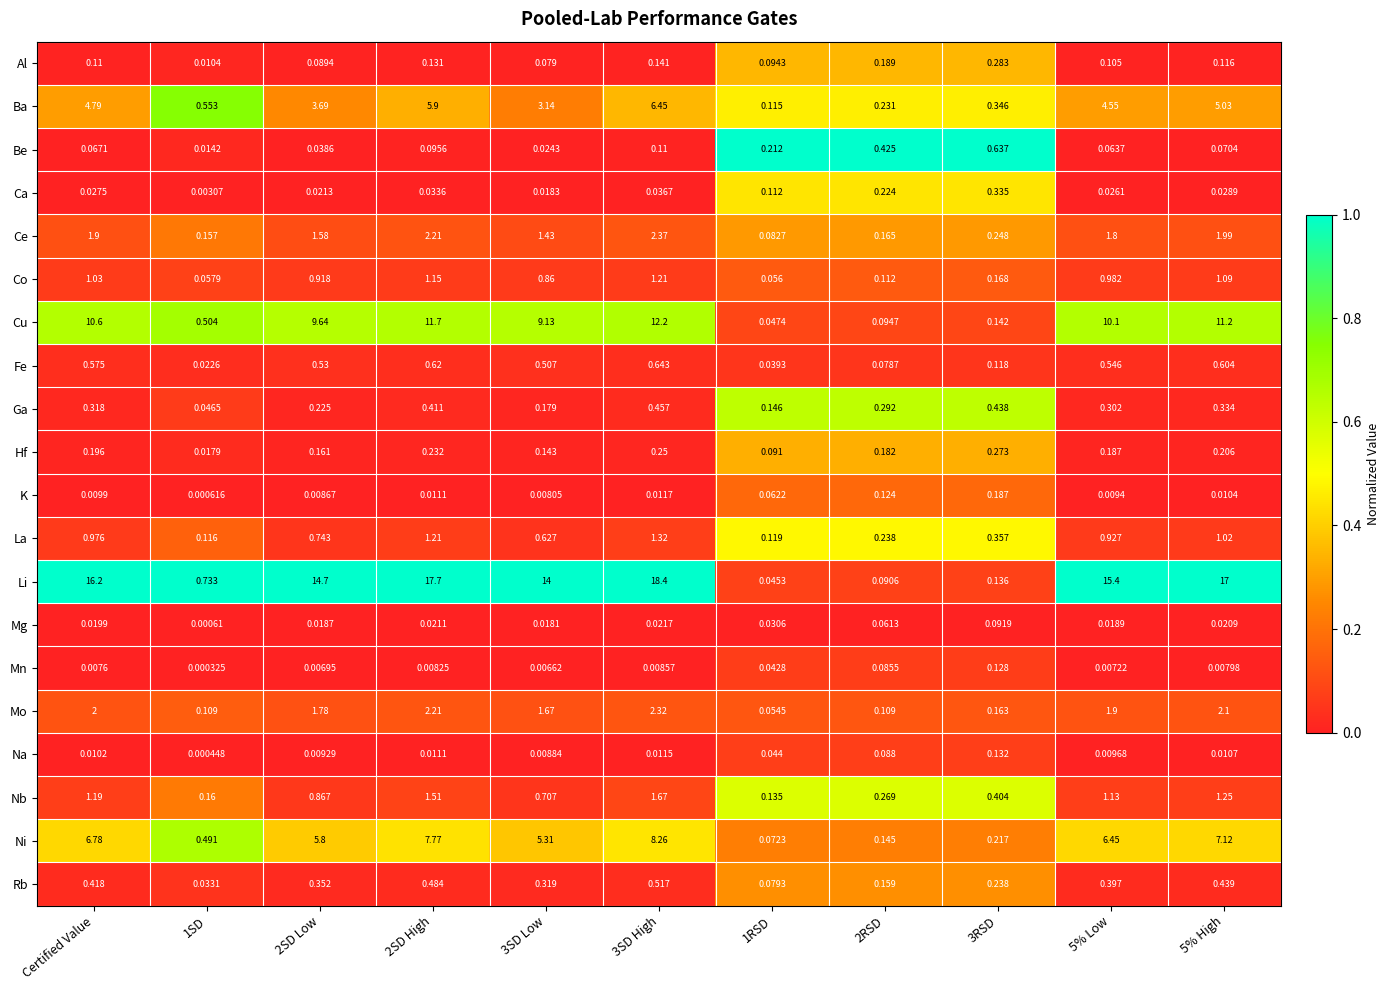

Which series changed the most between 3SD High and 5% Low?

Li